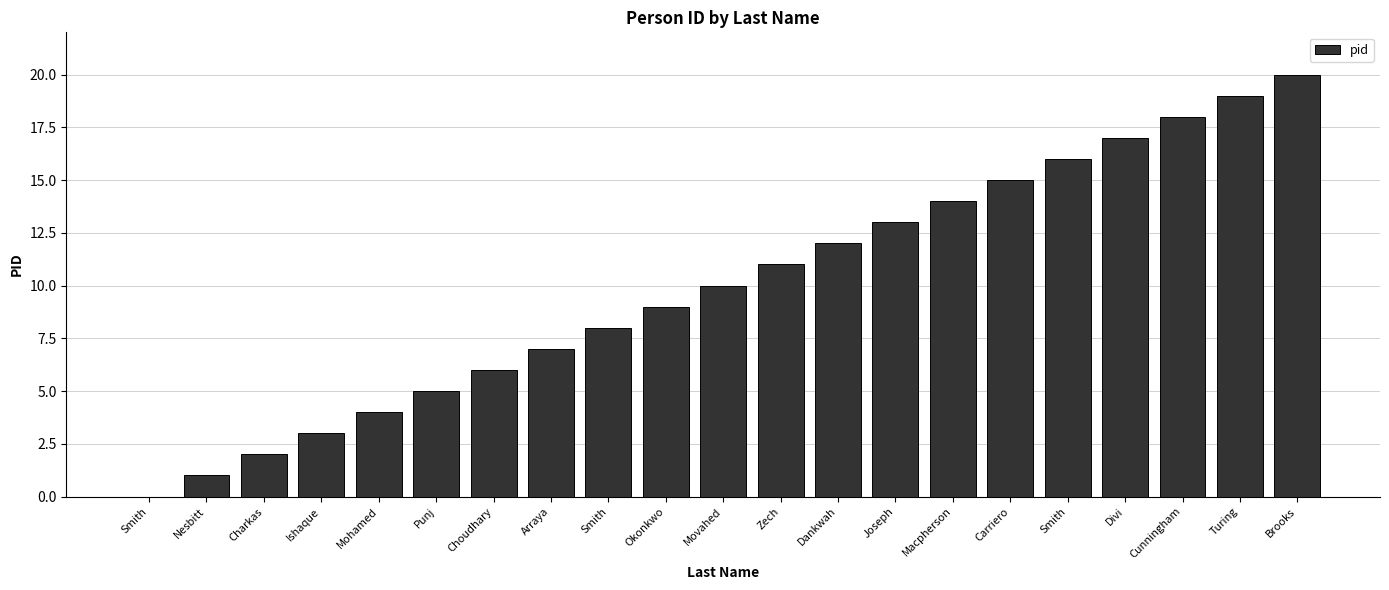

What is the value of the 15th bar from the left?

14